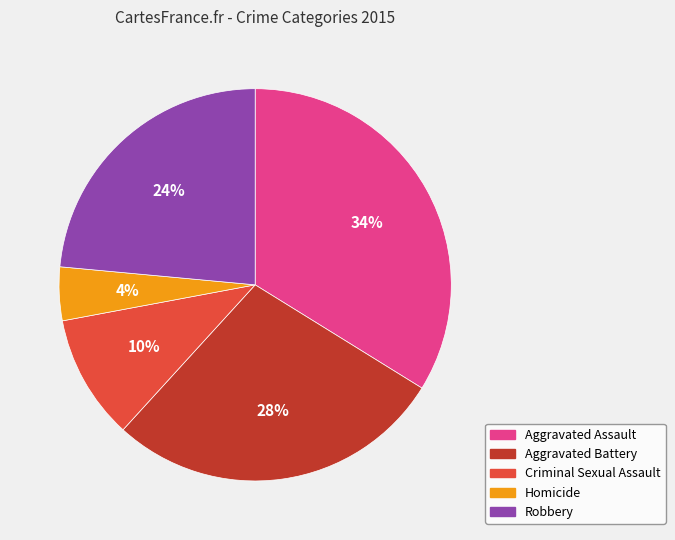

To the nearest percent, what percentage of the pie is Homicide?

4%